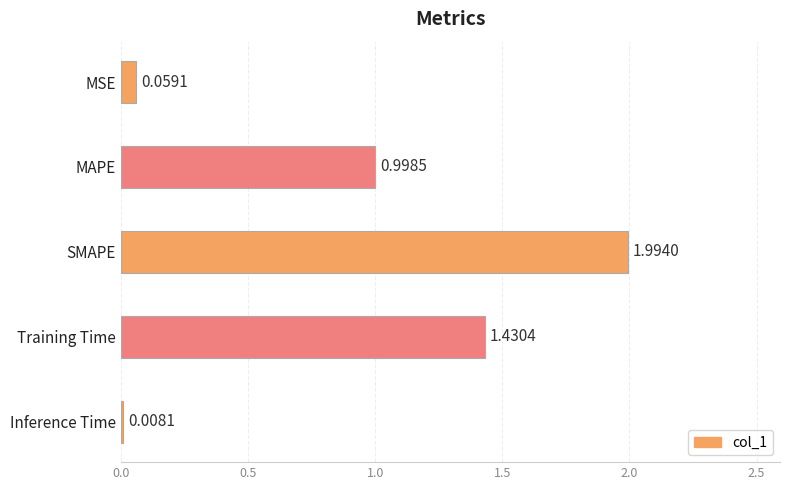

Which label corresponds to the smallest value in the chart?

Inference Time